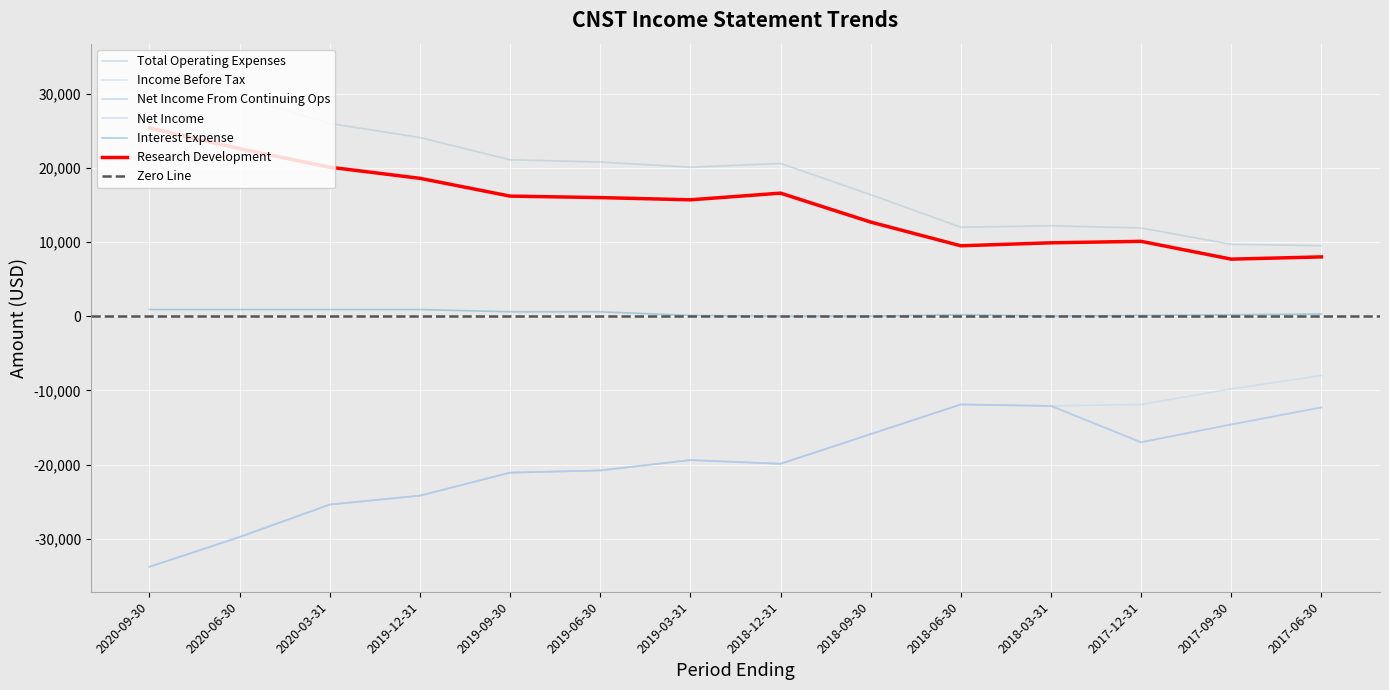

What are all the series names shown in the legend?

Research Development, Total Operating Expenses, Income Before Tax, Net Income From Continuing Ops, Net Income, Interest Expense